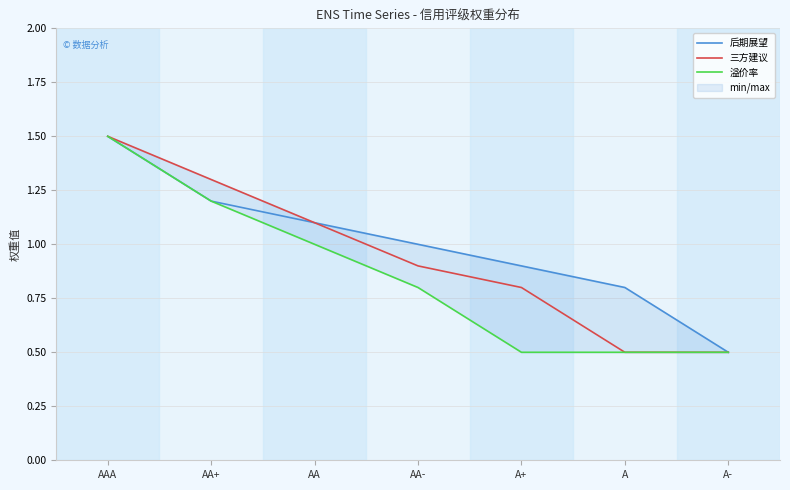

At A+, list the series in order from largest to smallest.

后期展望, 三方建议, 溢价率